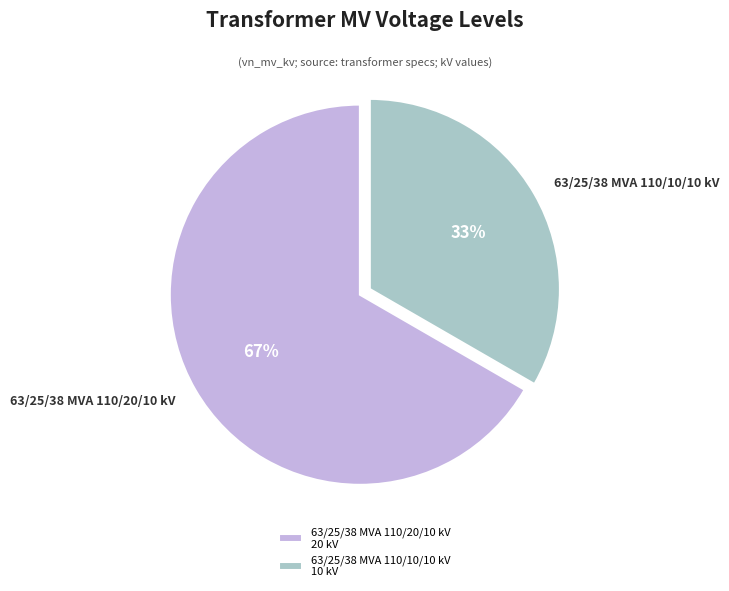

True or false: 63/25/38 MVA 110/10/10 kV accounts for 33% of the total.

True